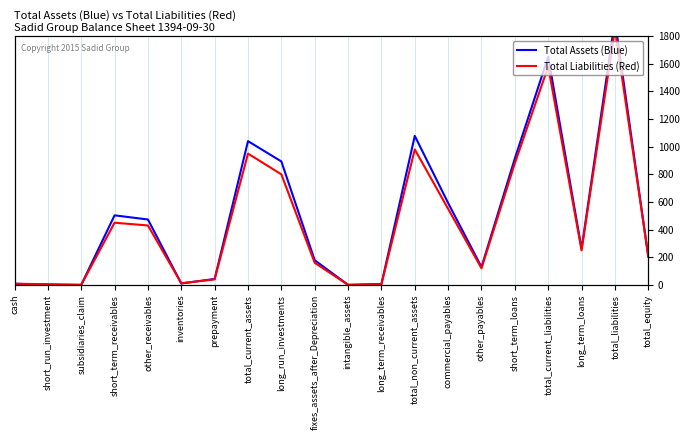

Reading left to right, transcribe all the data shown in this chart.

Total Assets (Blue): 8281	2000	0	503190	473206	10305	43094	1040076	893112	178337	355	6150	1077954	592123	129384	914646	1650404	261315	1914540	203490
Total Liabilities (Red): 8281	5000	500	450000	430000	12000	40000	950000	800000	160000	400	5000	980000	550000	120000	880000	1580000	250000	1850000	210000